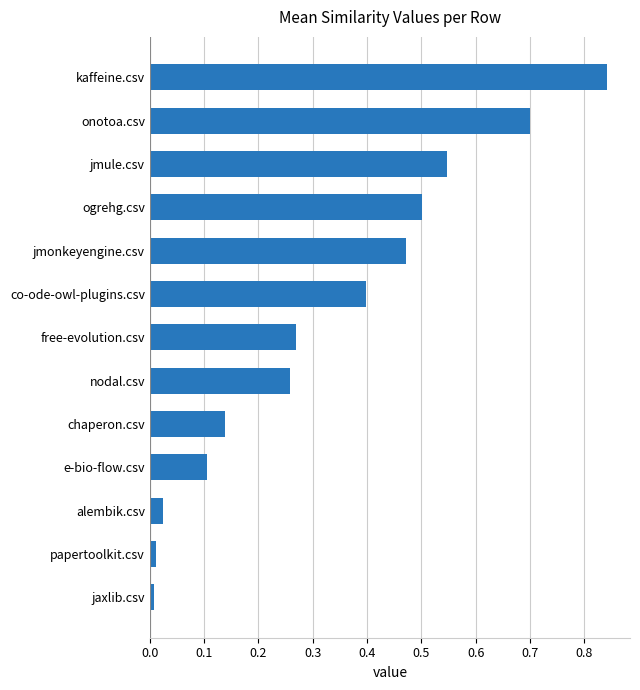

What is the difference between the values at e-bio-flow.csv and onotoa.csv?

0.6